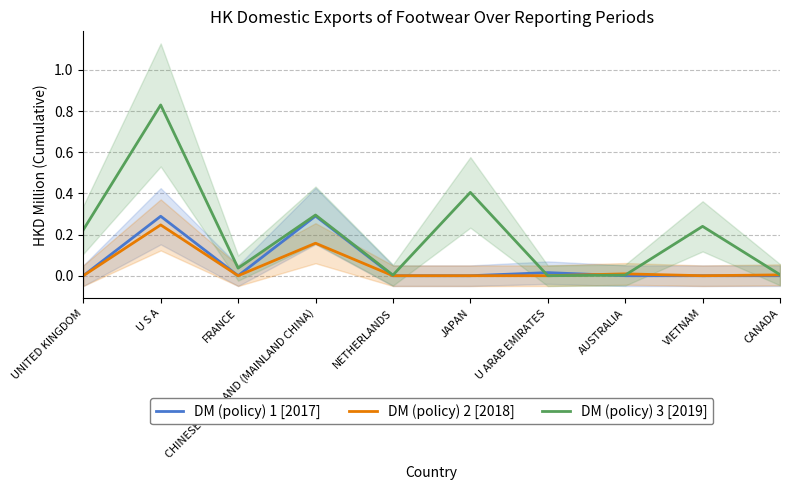

At which category does DM (policy) 1 [2017] reach its first local valley?

FRANCE